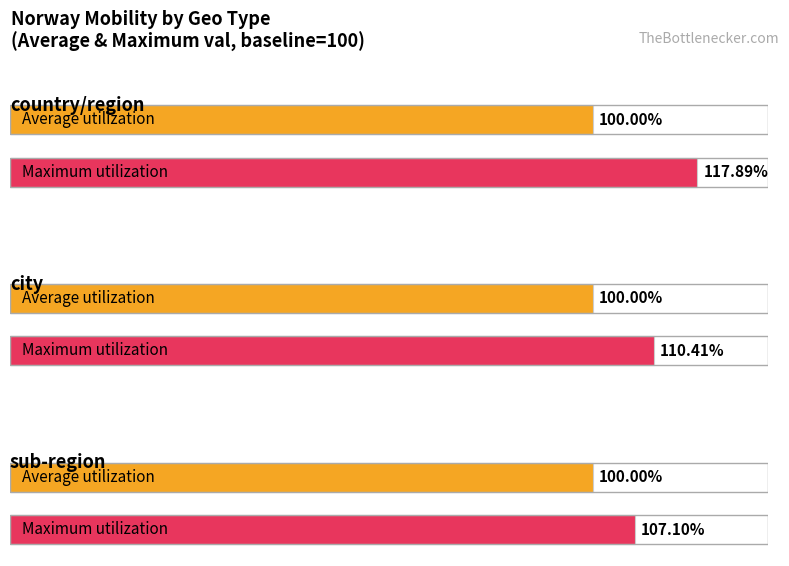

Where is Maximum val nearest to the value 112?

city